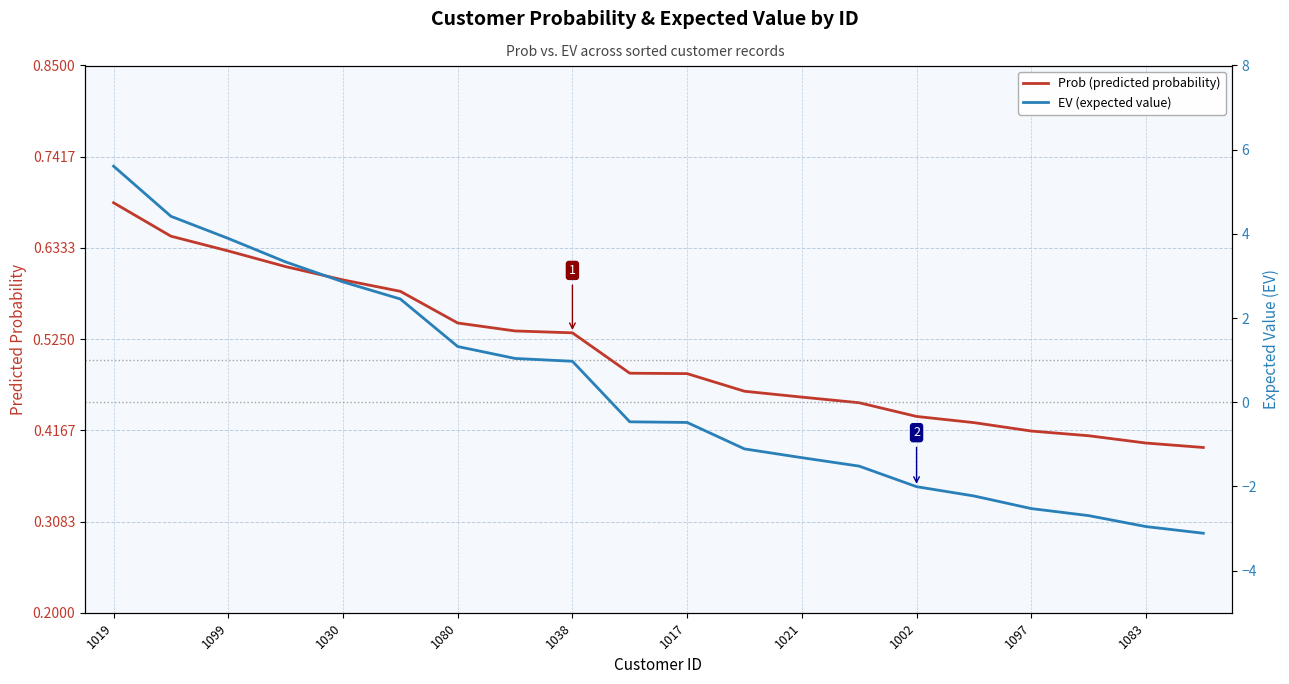

What is the smallest value displayed?

-3.1